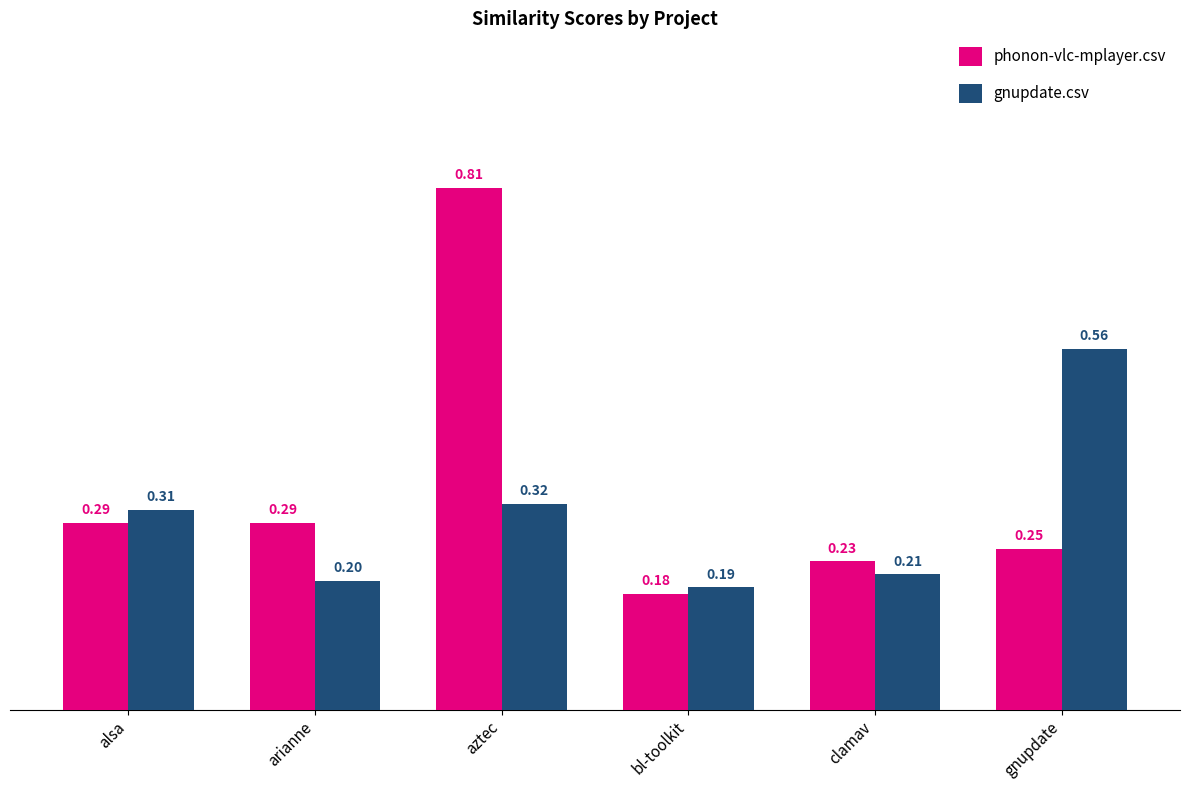

Does the chart contain any negative values?

No